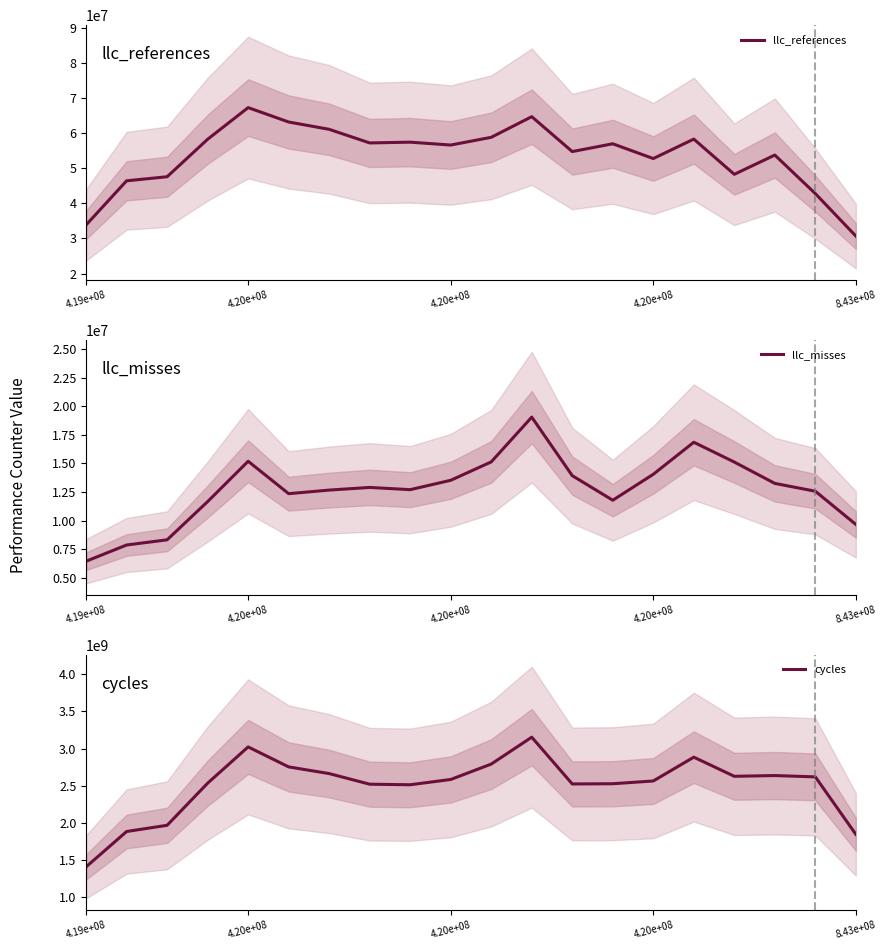

What is the label of the 3rd point from the right?

17